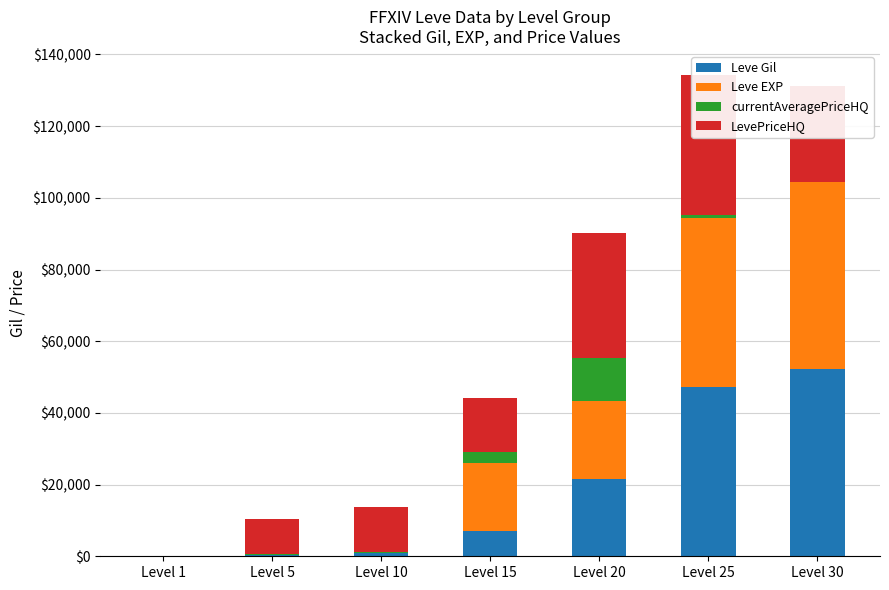

At how many categories does at least one series exceed 16352?

4